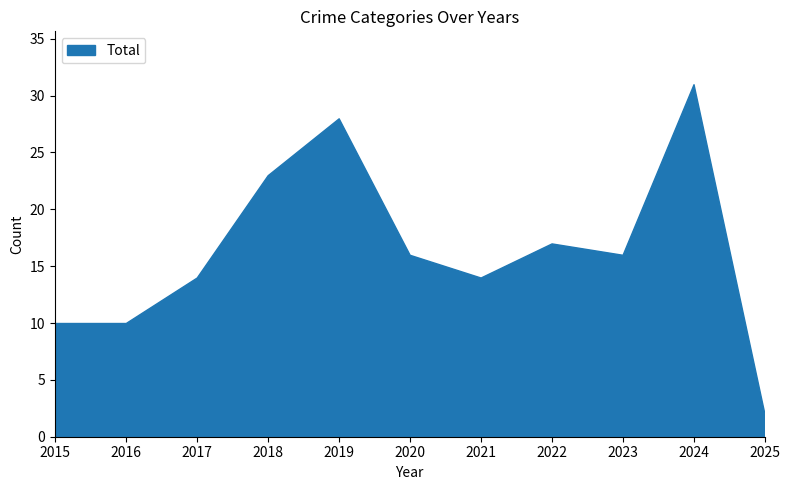

What is the difference between the values at 2025 and 2024?

29